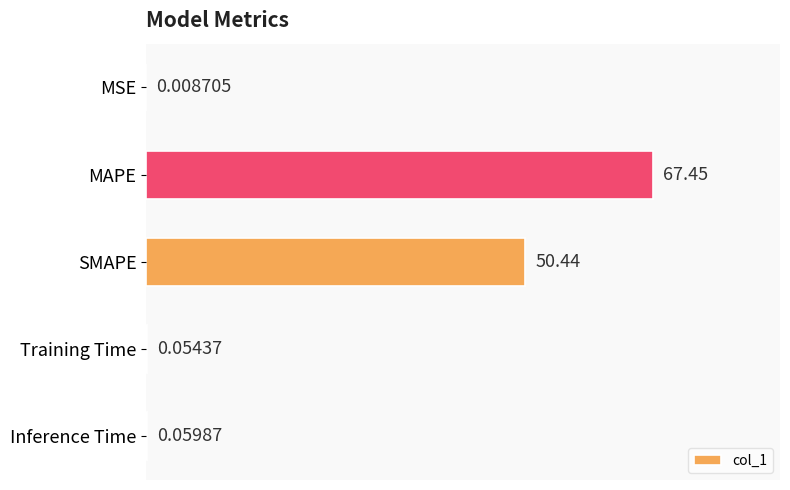

Where is the data nearest to the value 33?

SMAPE